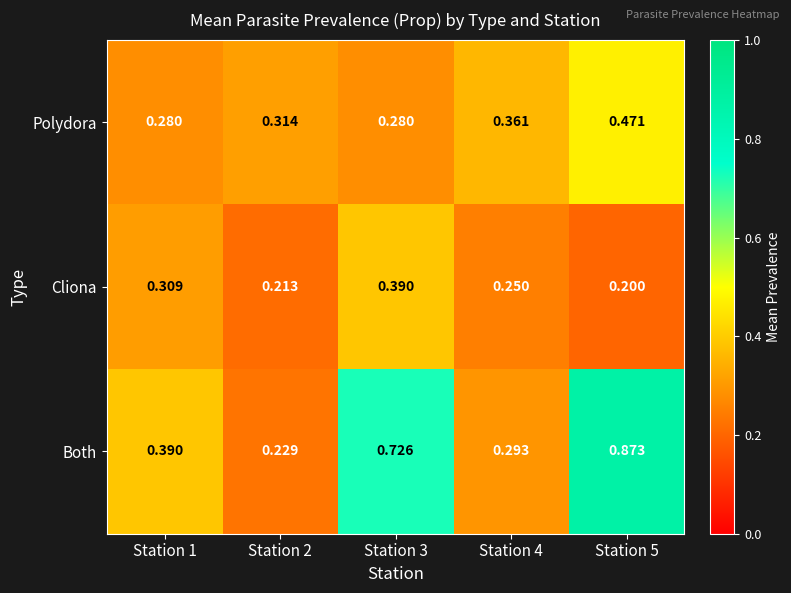

How many series are shown in this chart?

3